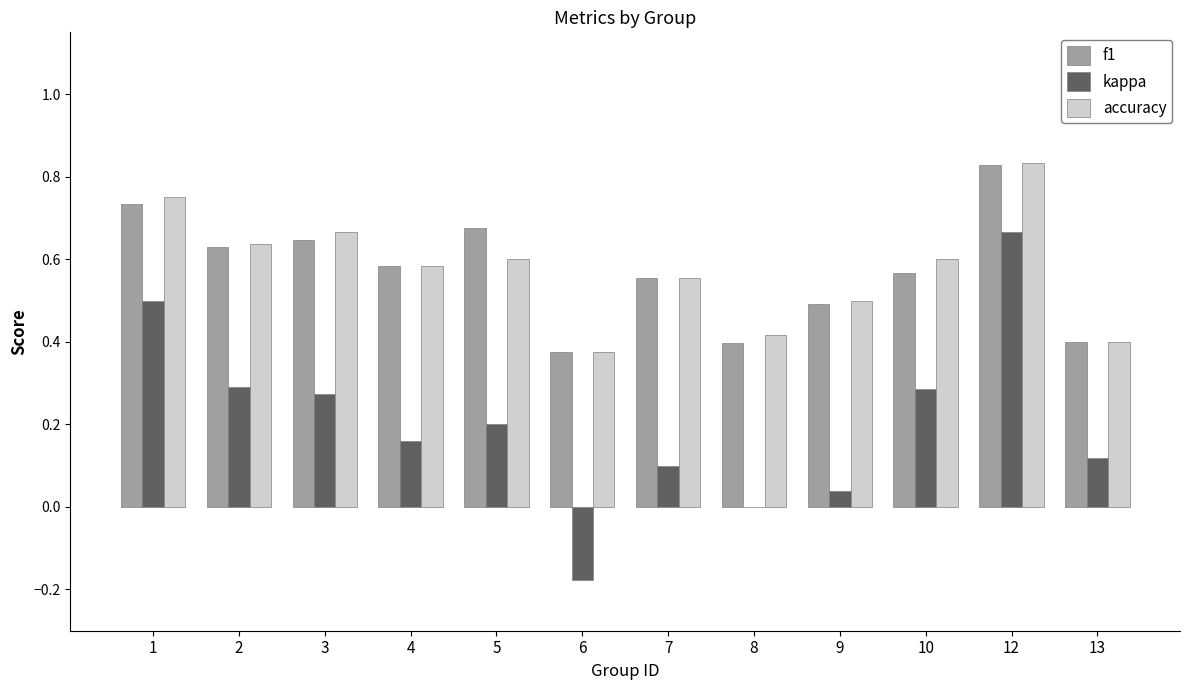

The accuracy series shows 0.6 at 10. True or false?

True